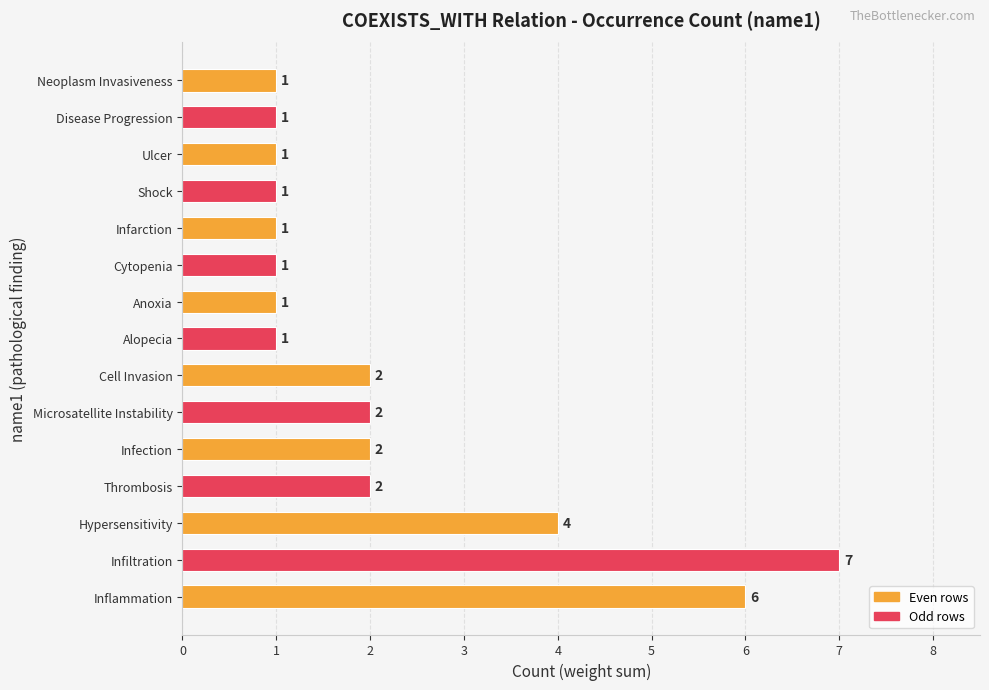

Is it true that the value at Anoxia is 2?

False